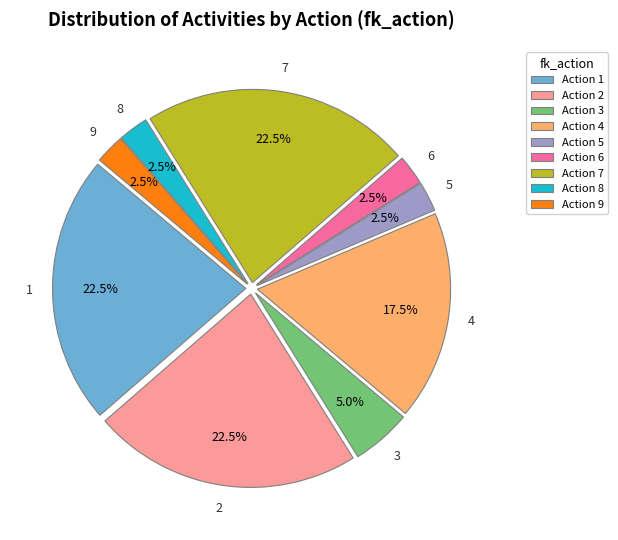

Which has a higher value, Action 4 or Action 6?

Action 4